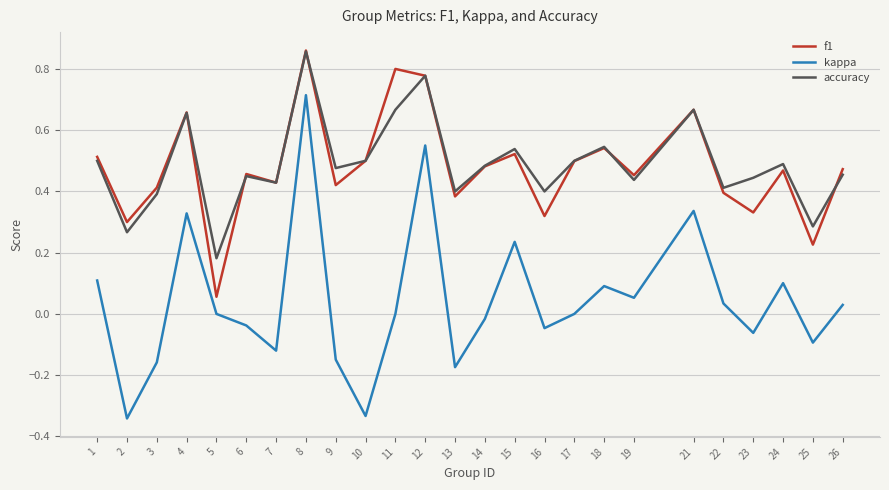

True or false: kappa and accuracy cross at least once.

False